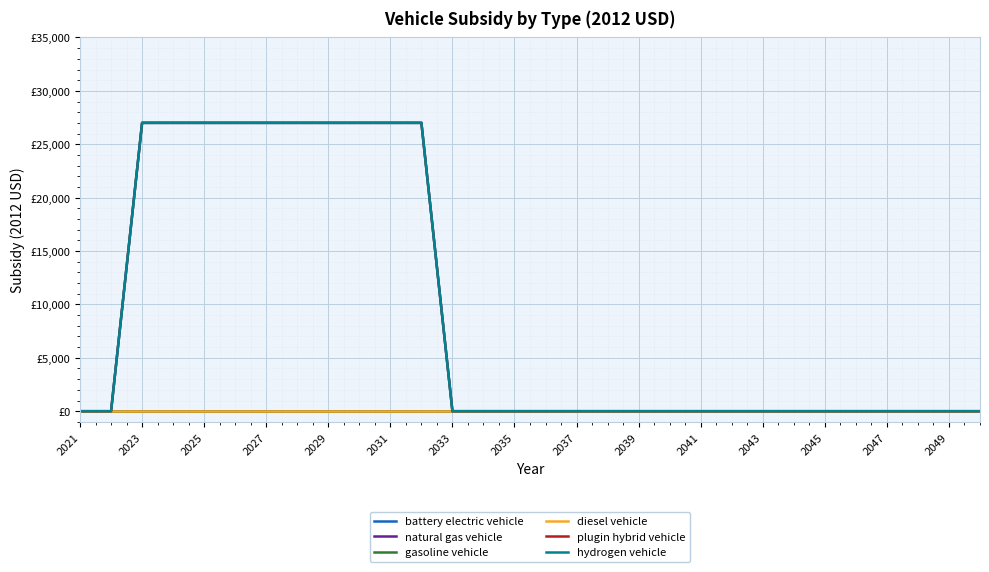

What is the average value of the battery electric vehicle series?

9001